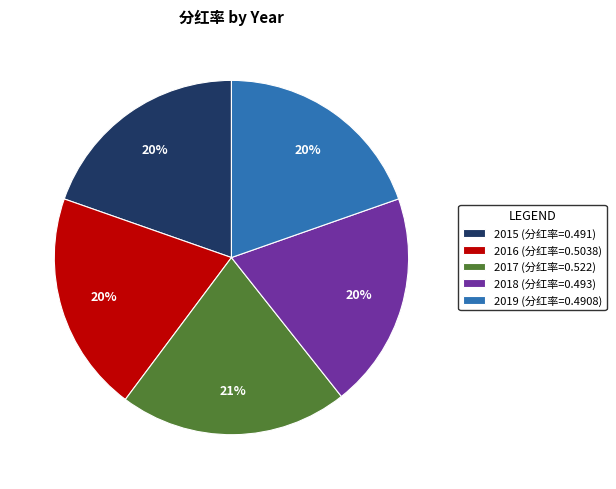

How many slices are in this pie chart?

5